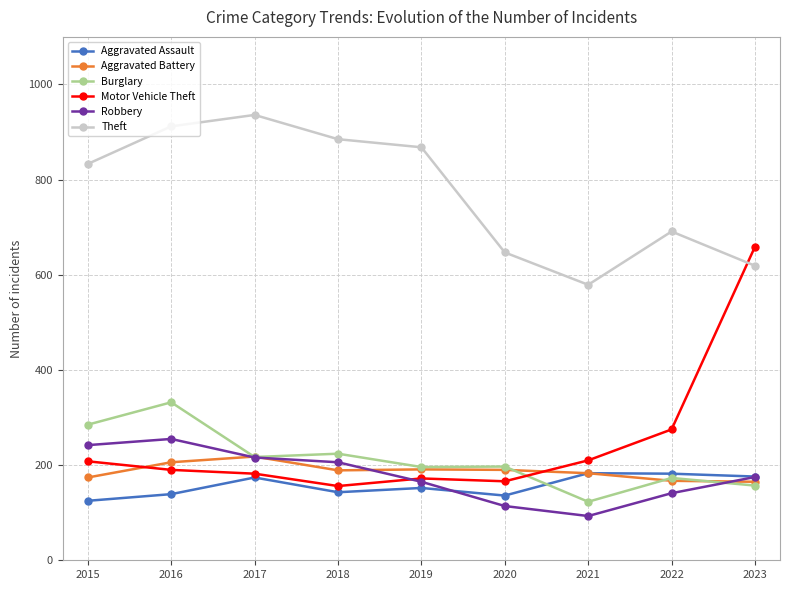

Where is the first local maximum for Aggravated Assault?

2017